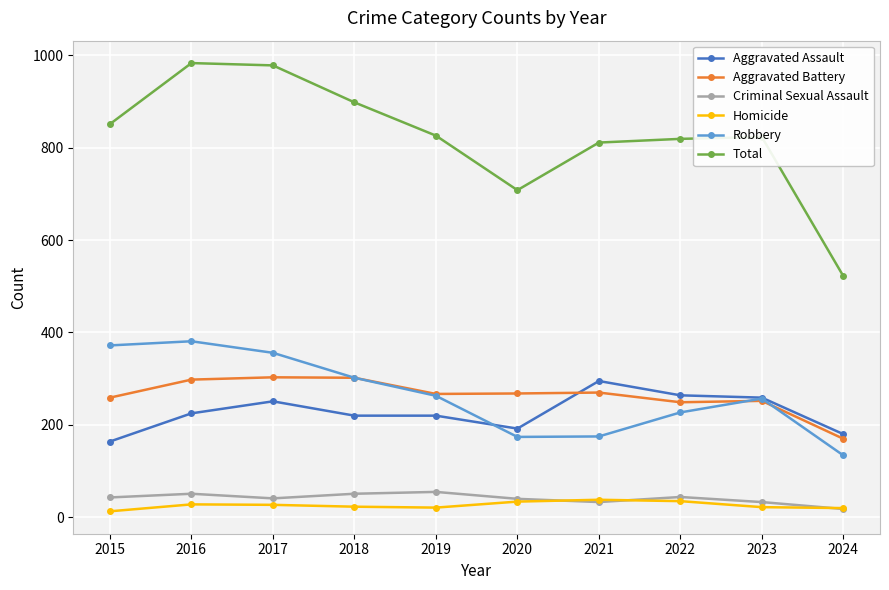

Does the chart display data point markers on the line(s)?

Yes